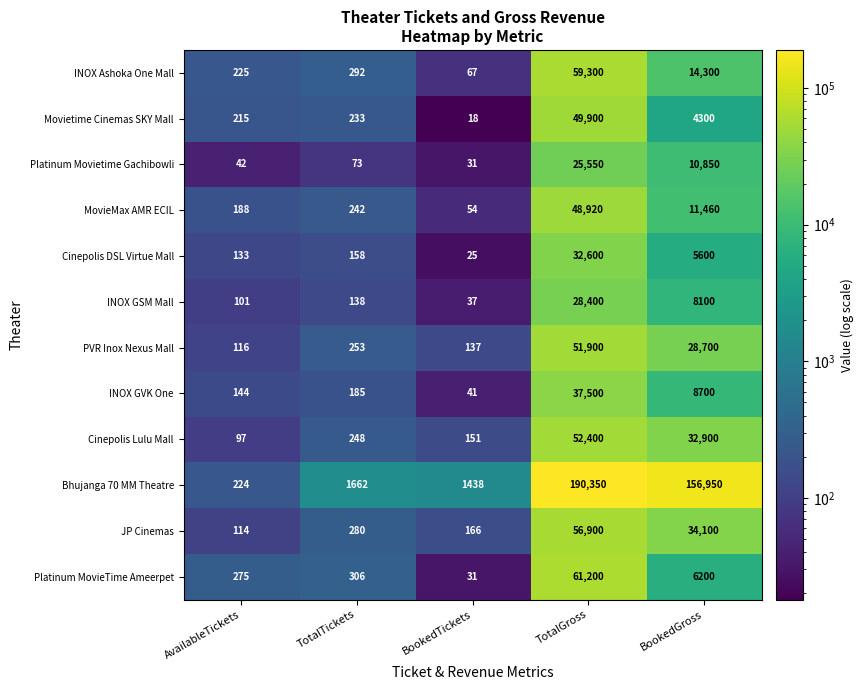

What is the minimum value for INOX GSM Mall?

37